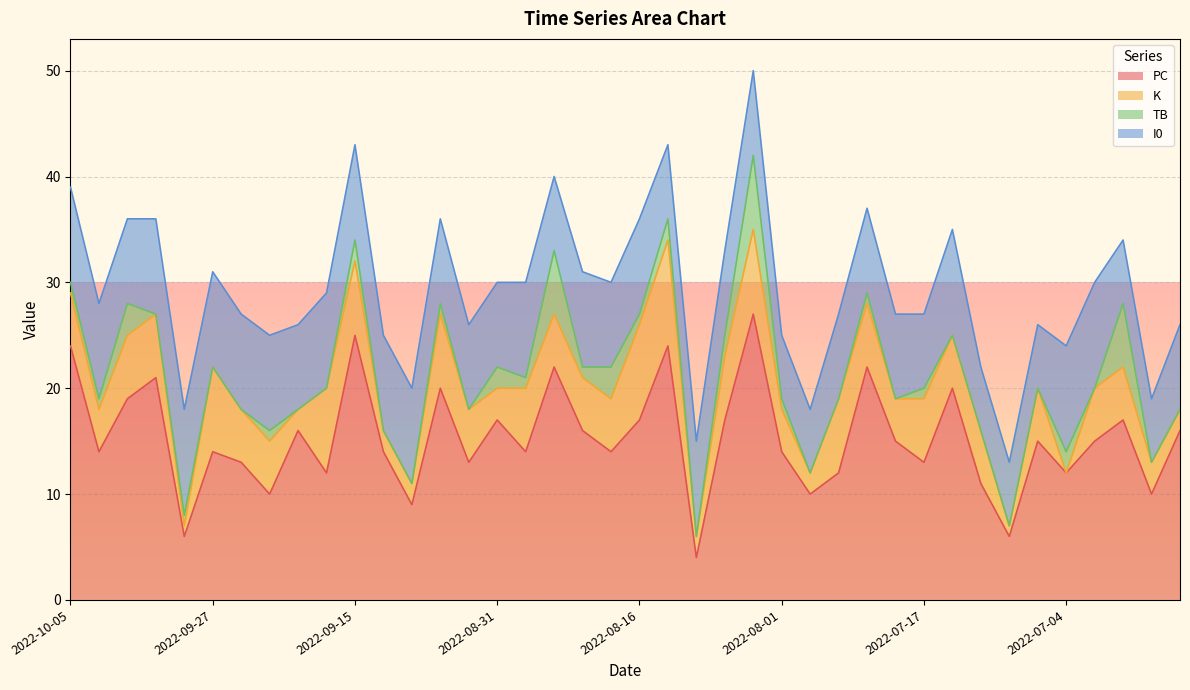

What are all the series names shown in the legend?

PC, K, TB, I0